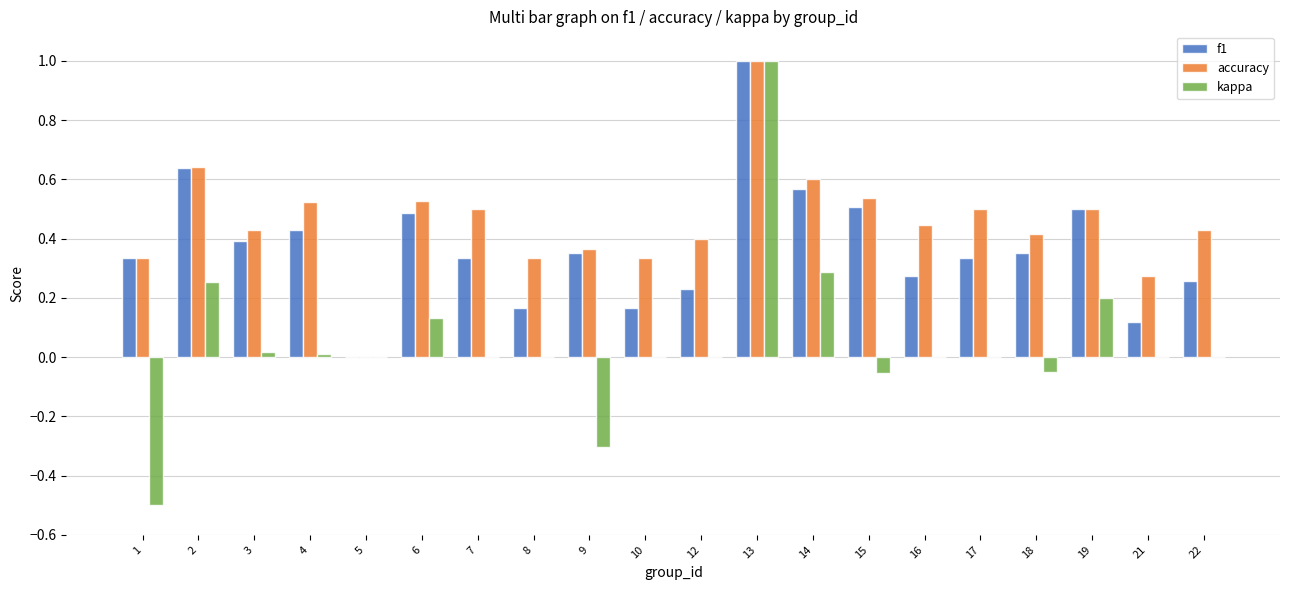

True or false: accuracy has a value of 0.5 at 15.

True